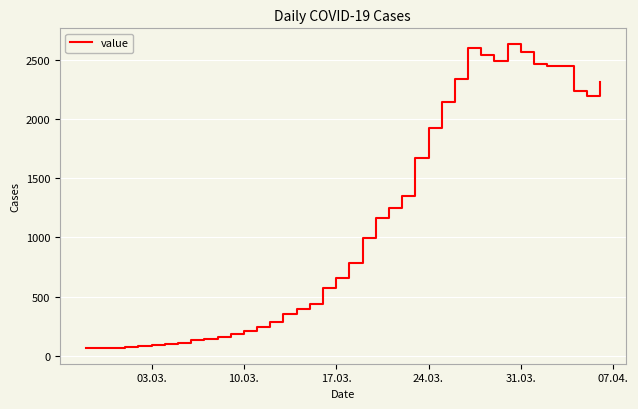

What is the maximum value shown in the chart?

2639